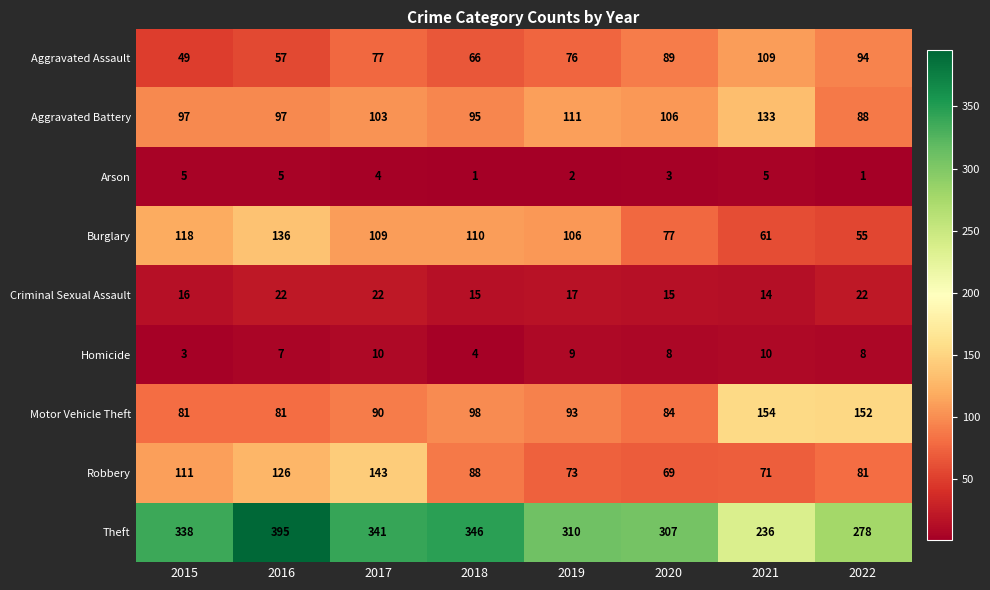

Rank the series at 2022 from lowest to highest value.

Arson, Homicide, Criminal Sexual Assault, Burglary, Robbery, Aggravated Battery, Aggravated Assault, Motor Vehicle Theft, Theft